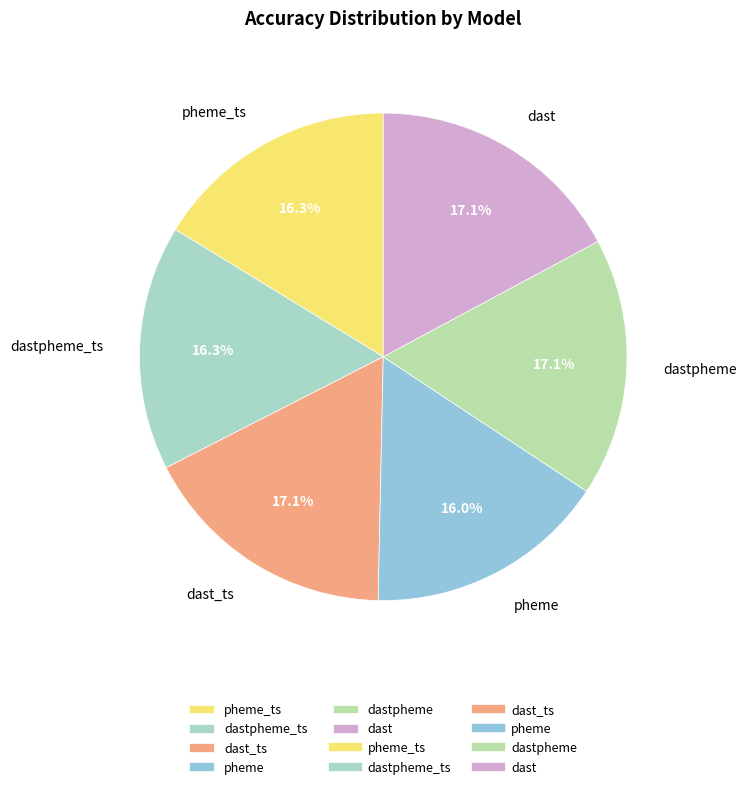

Between dast and pheme_ts, which is larger?

dast